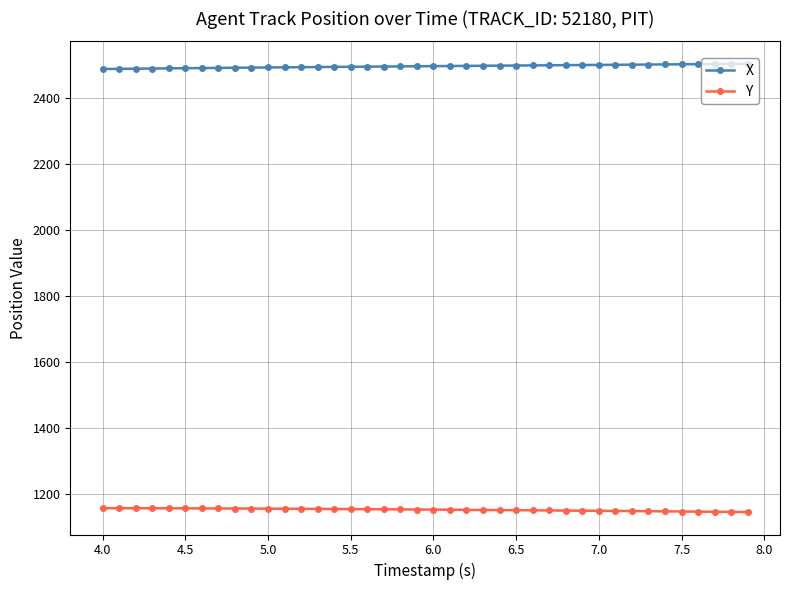

What is the minimum value for X?

2487.0